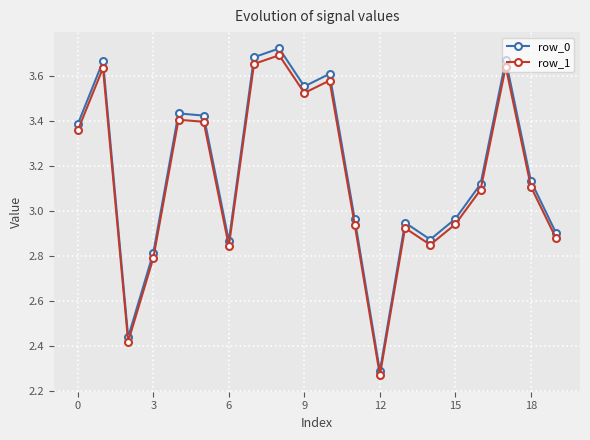

How many interior local peaks does the row_1 series have?

6